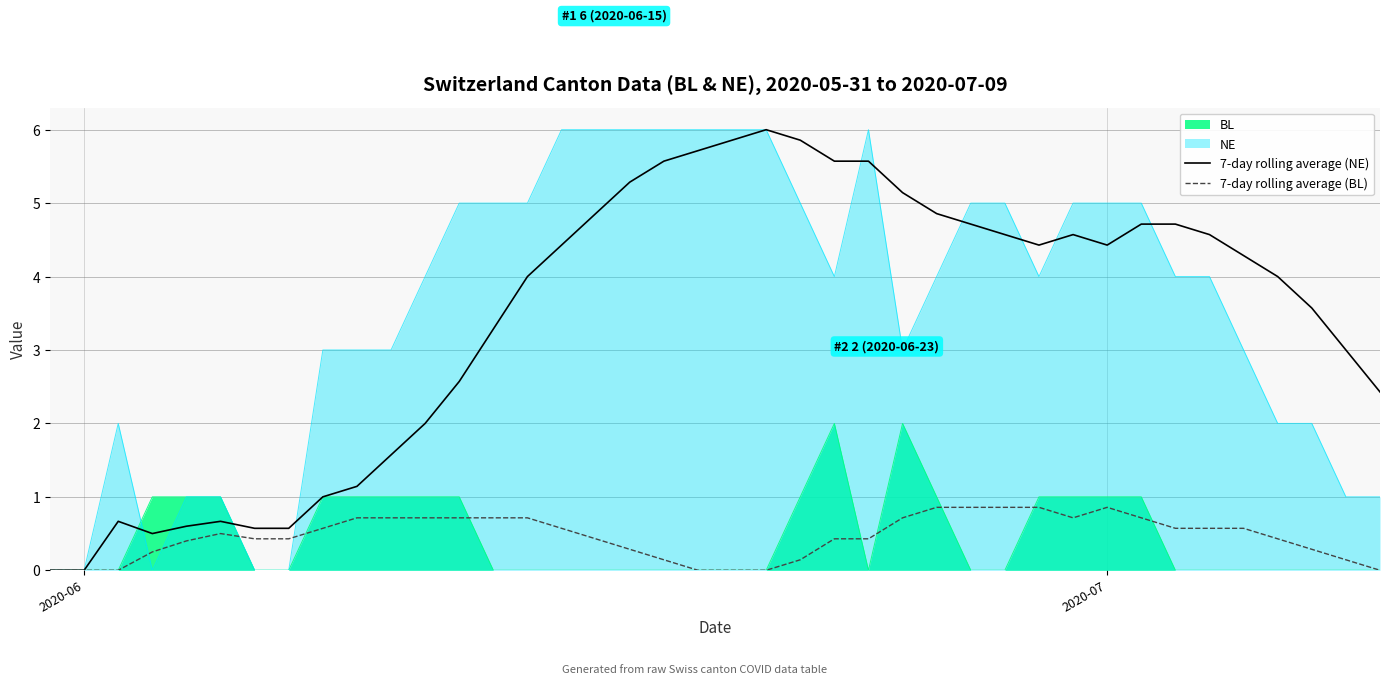

What is the maximum value for NE?

6.0